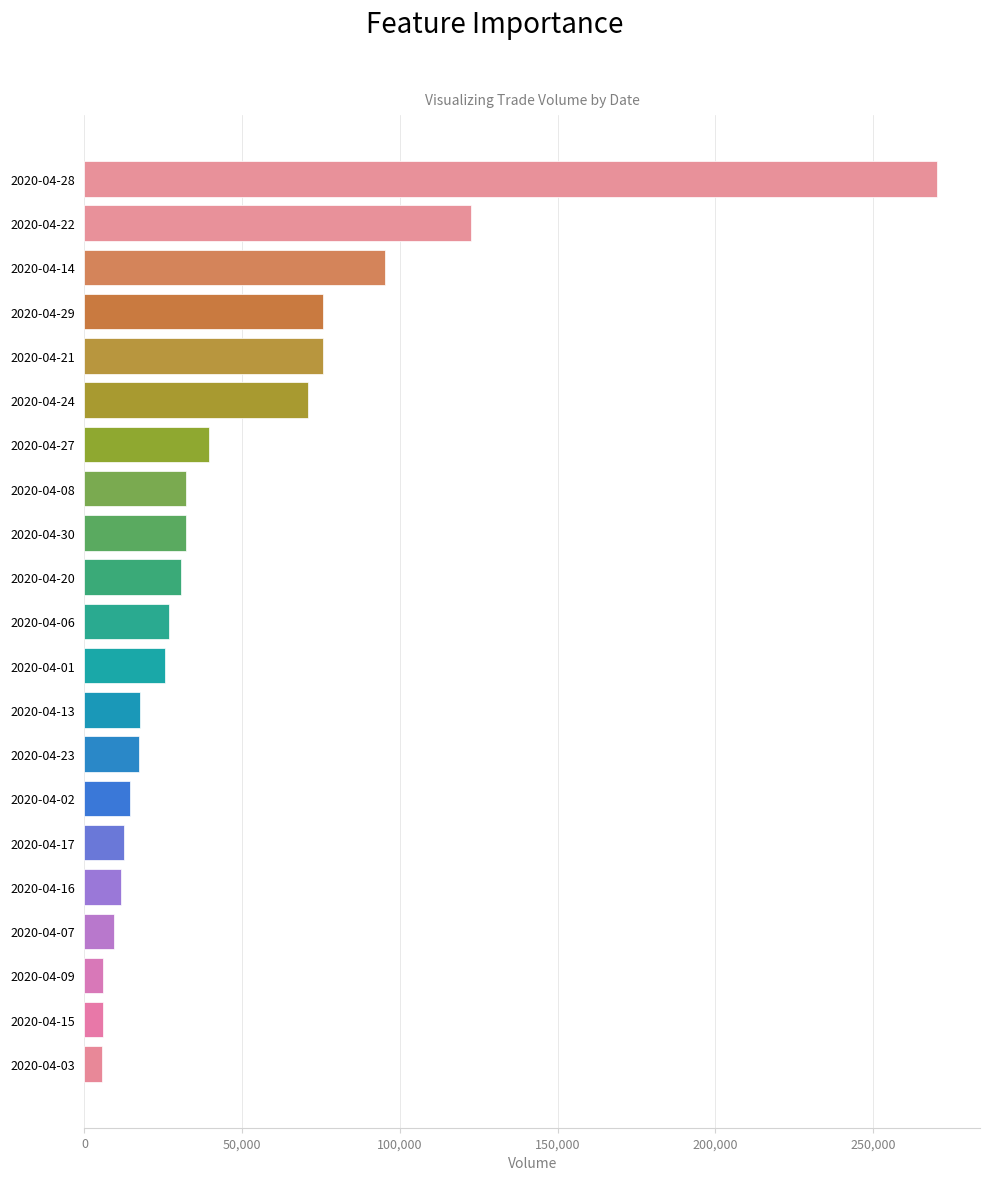

What is the average value?

47479